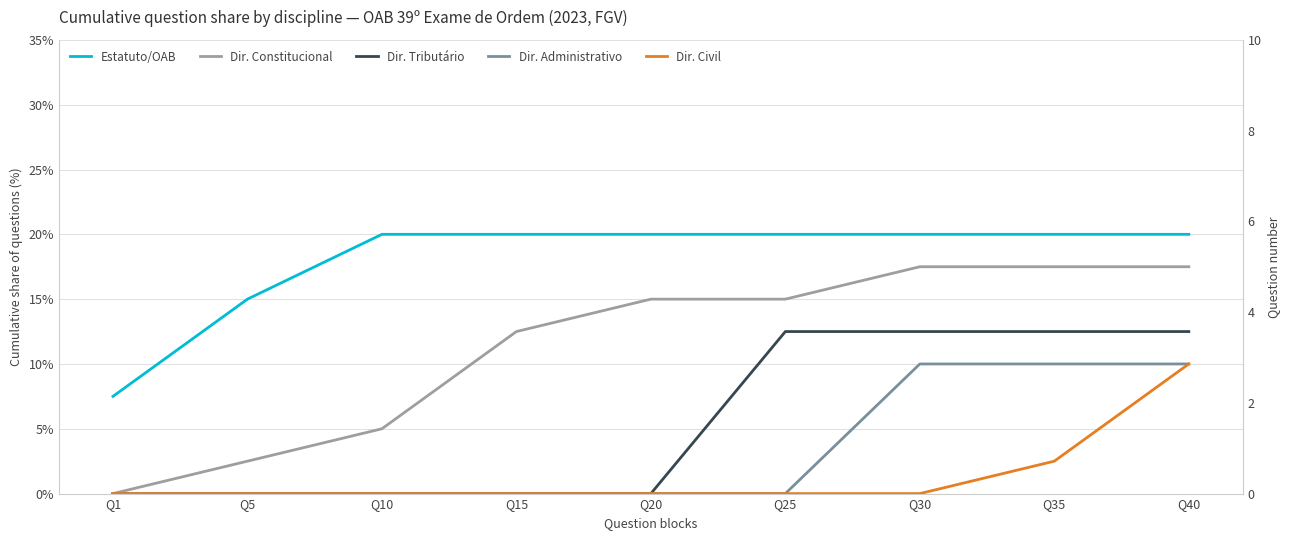

What are all the series names shown in the legend?

Estatuto/OAB, Dir. Constitucional, Dir. Tributário, Dir. Administrativo, Dir. Civil